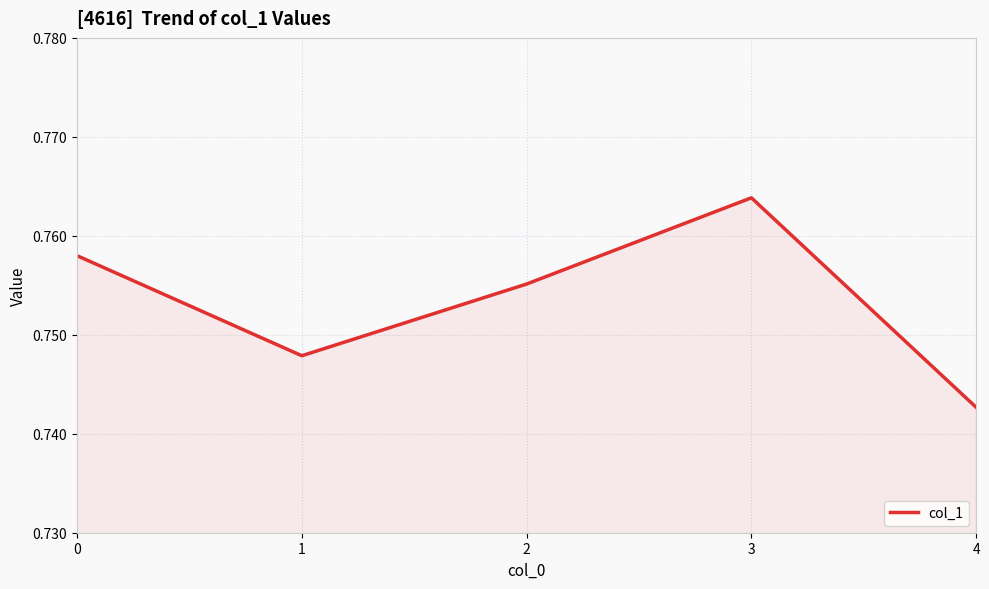

Which label corresponds to the largest value in the chart?

3